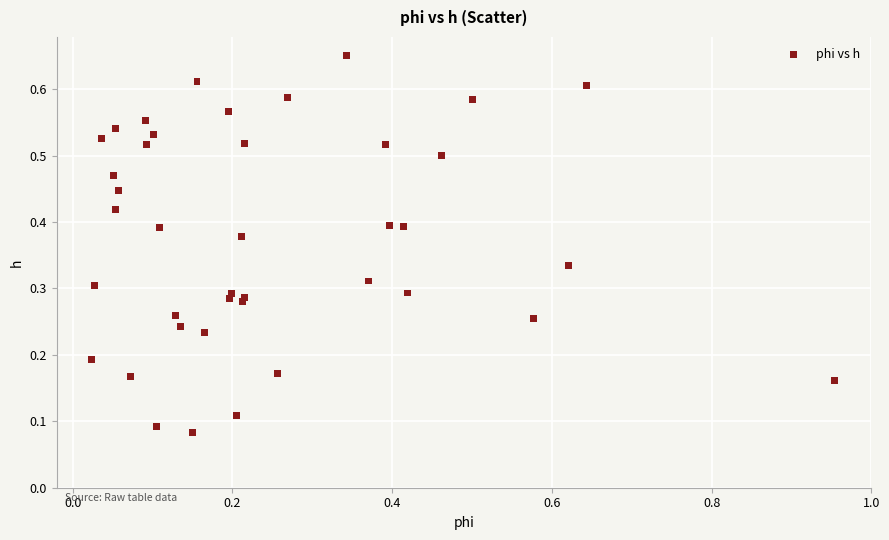

What is the range of X values (max minus min)?

0.9